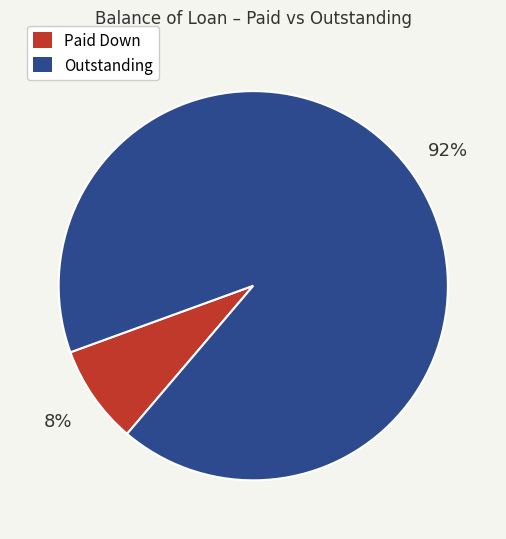

Is there a majority slice in this chart?

Yes